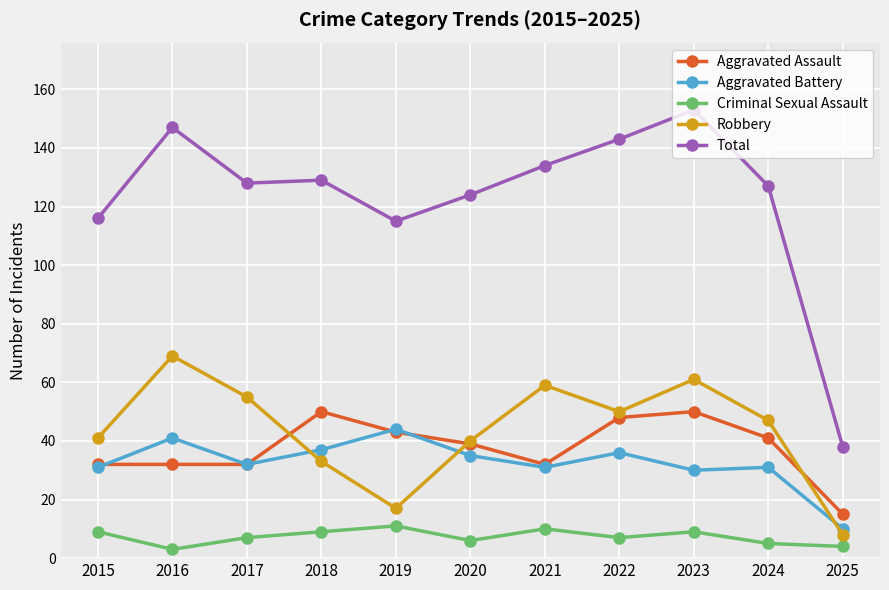

True or false: Aggravated Battery has more than 1 points higher than both neighbors.

True